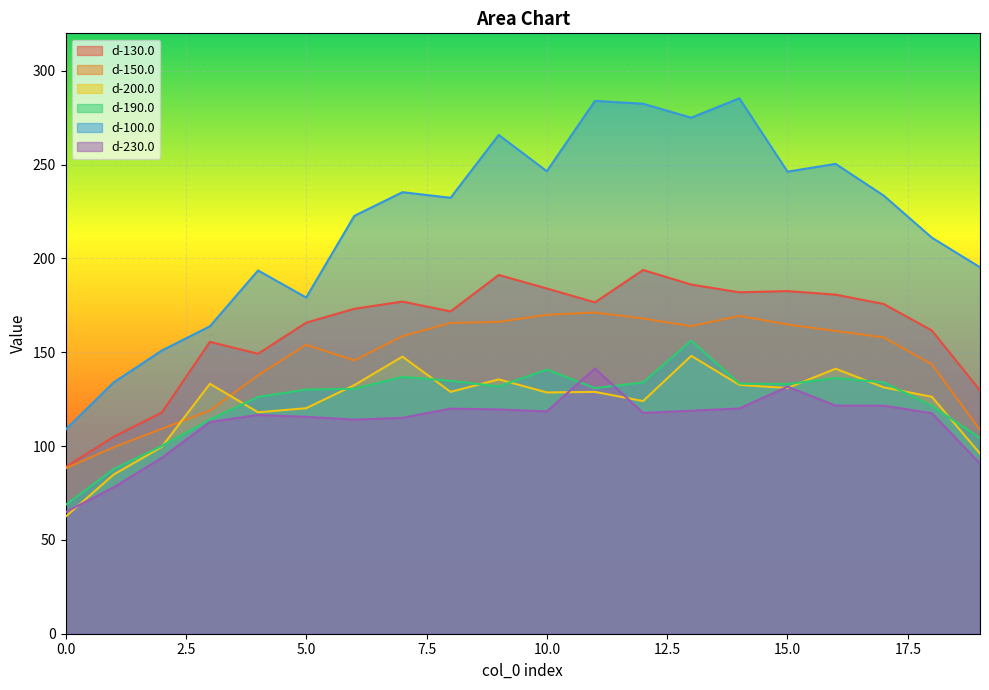

What is the smallest value displayed?

62.4